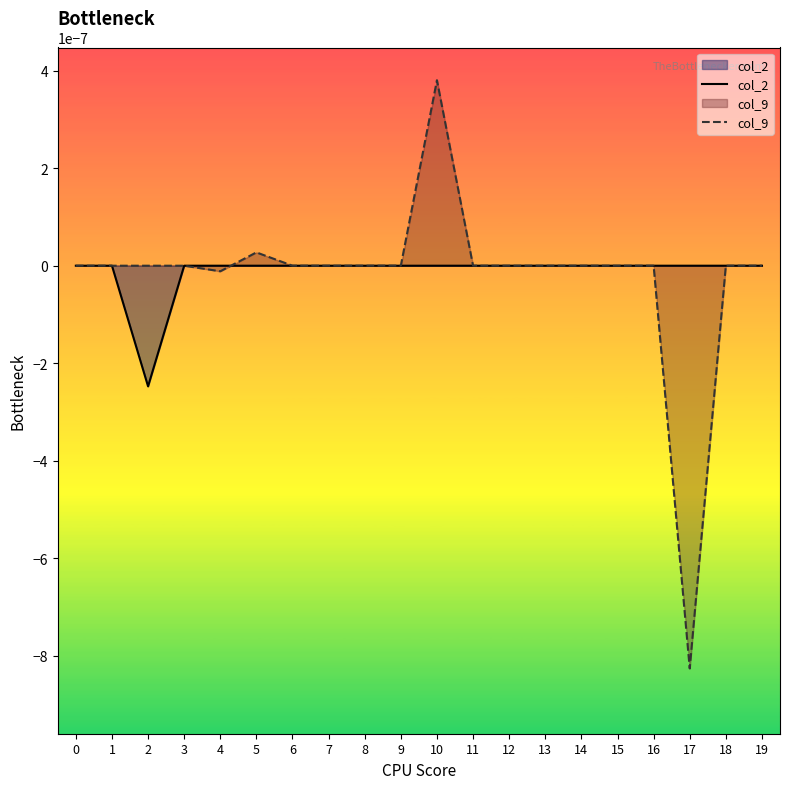

Is it true that col_2 equals 0.0 at 10?

True